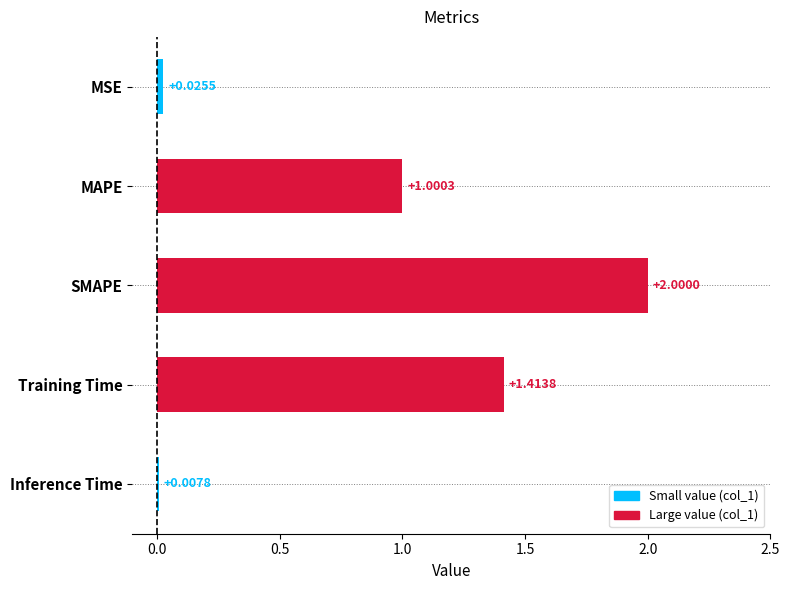

Rank the categories by value from lowest to highest.

Inference Time, MSE, MAPE, Training Time, SMAPE